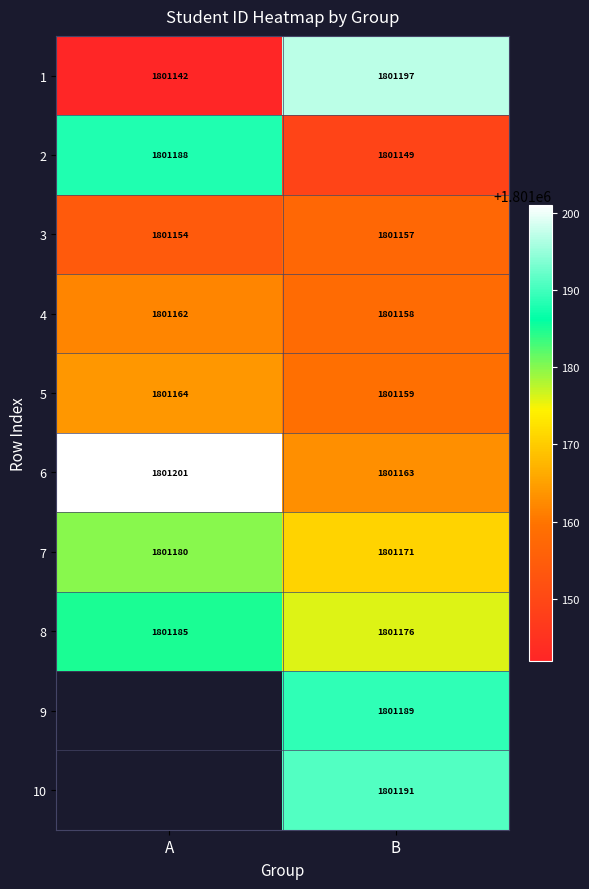

What is the sum of the 5 values at B and A?

3602323